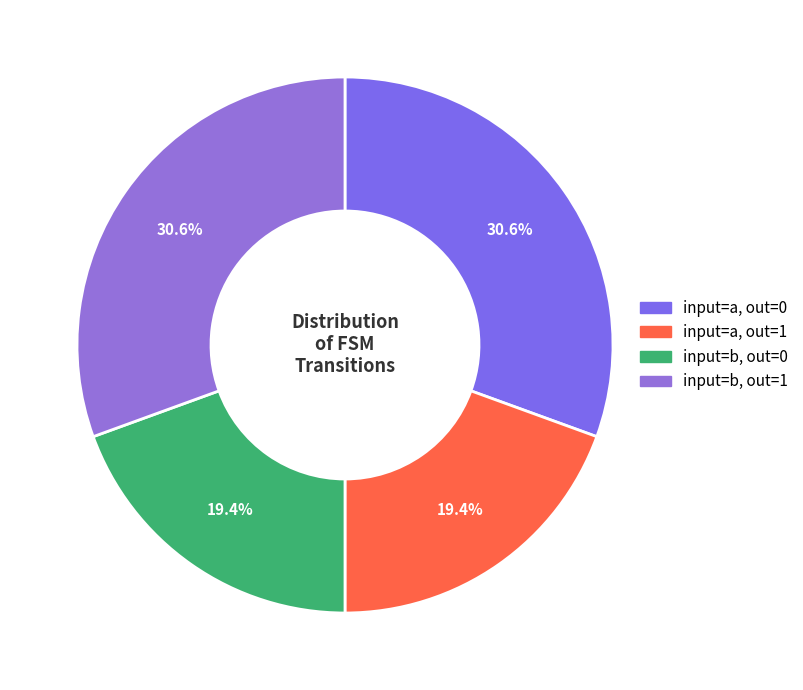

How many segments does this pie chart have?

4